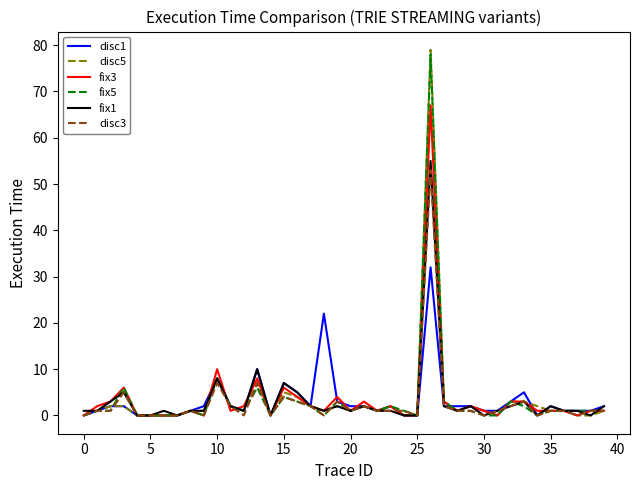

Which series has the largest range (max minus min)?

disc5